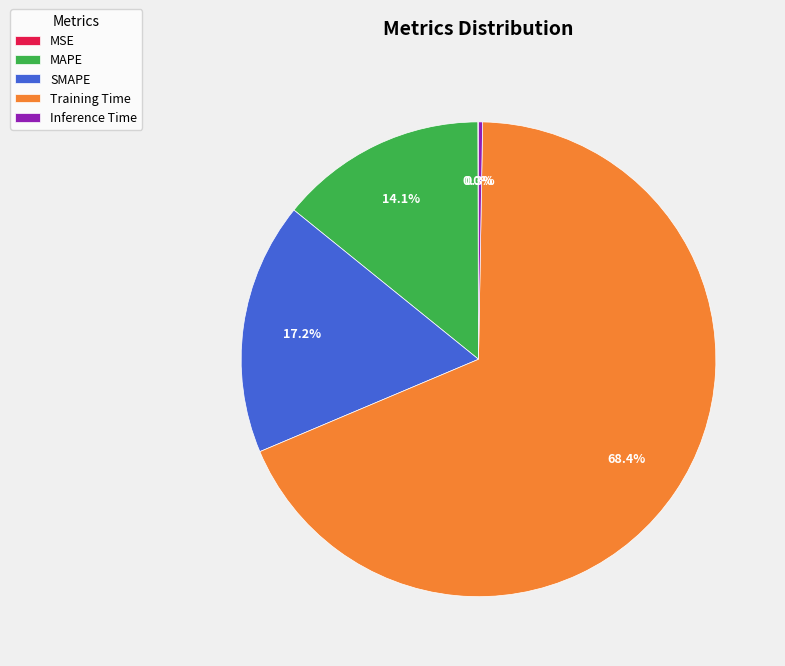

Is there any slice that represents more than half of the pie?

Yes